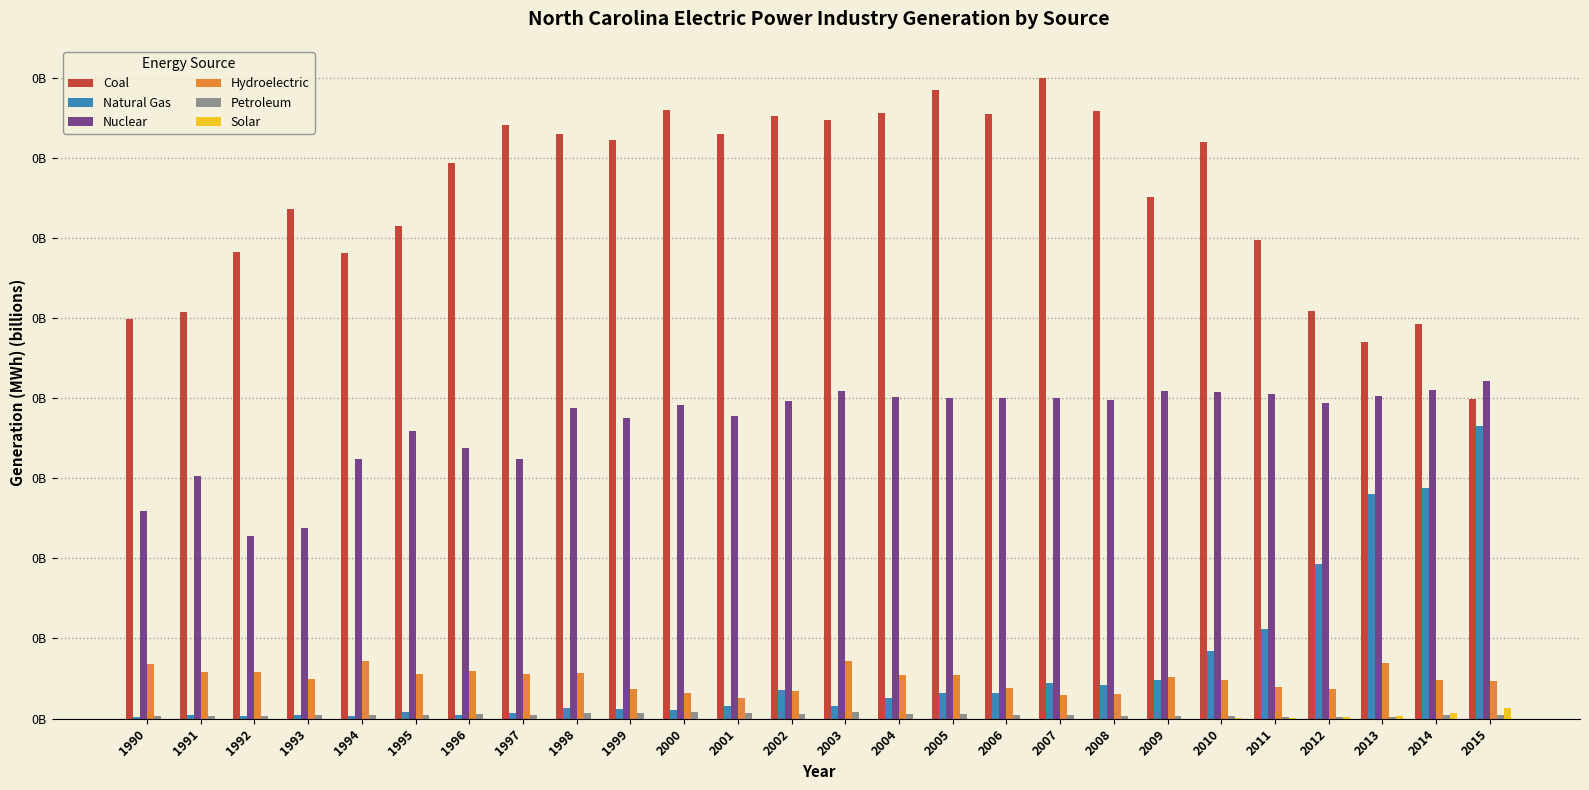

Which series has the largest range (max minus min)?

Coal